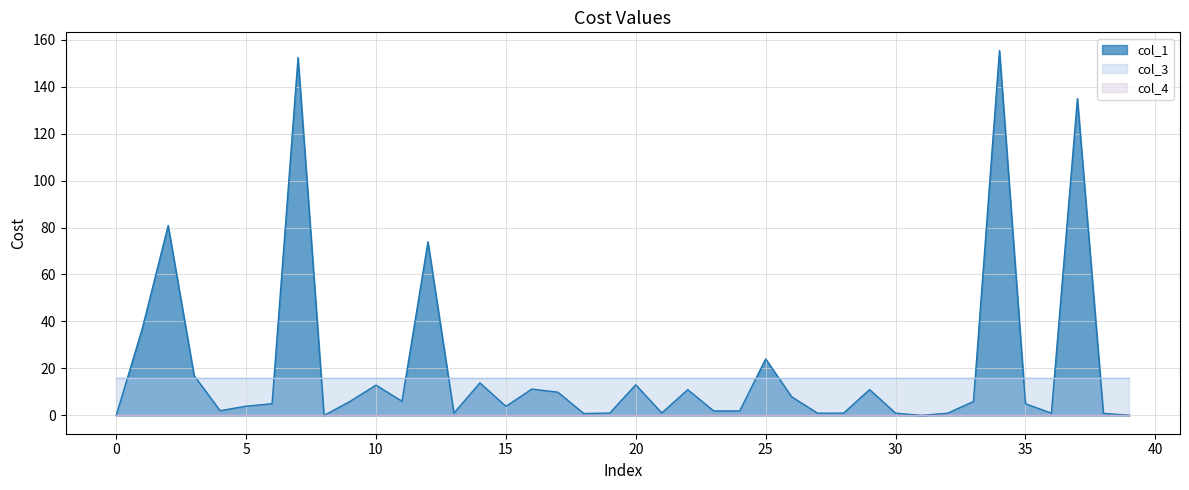

Rank the categories by col_4 value from lowest to highest.

0, 1, 2, 3, 4, 5, 6, 7, 8, 9, 10, 11, 12, 13, 14, 15, 16, 17, 18, 19, 20, 21, 22, 23, 24, 25, 26, 27, 28, 29, 30, 31, 32, 33, 34, 35, 36, 37, 38, 39